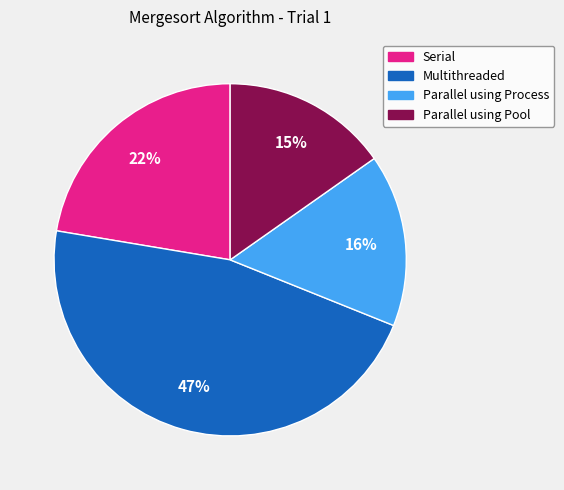

Is there any slice that represents more than half of the pie?

No